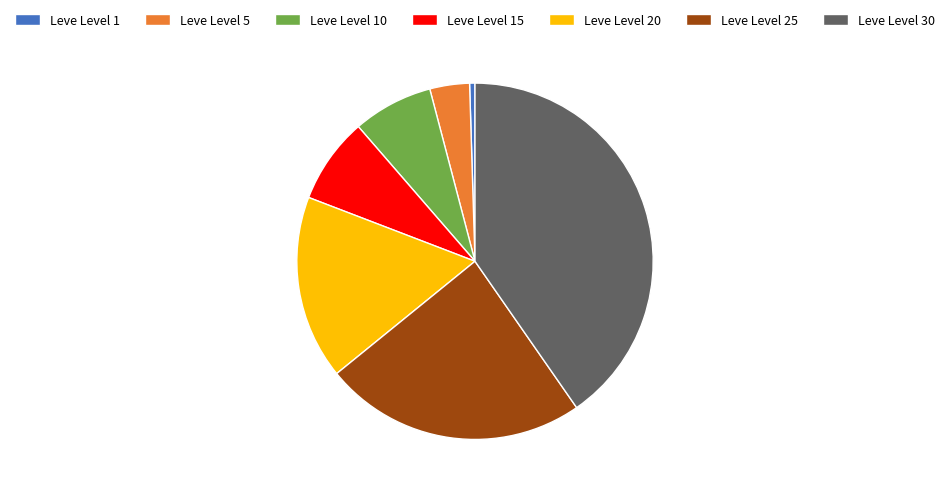

Is there any slice that represents more than half of the pie?

No